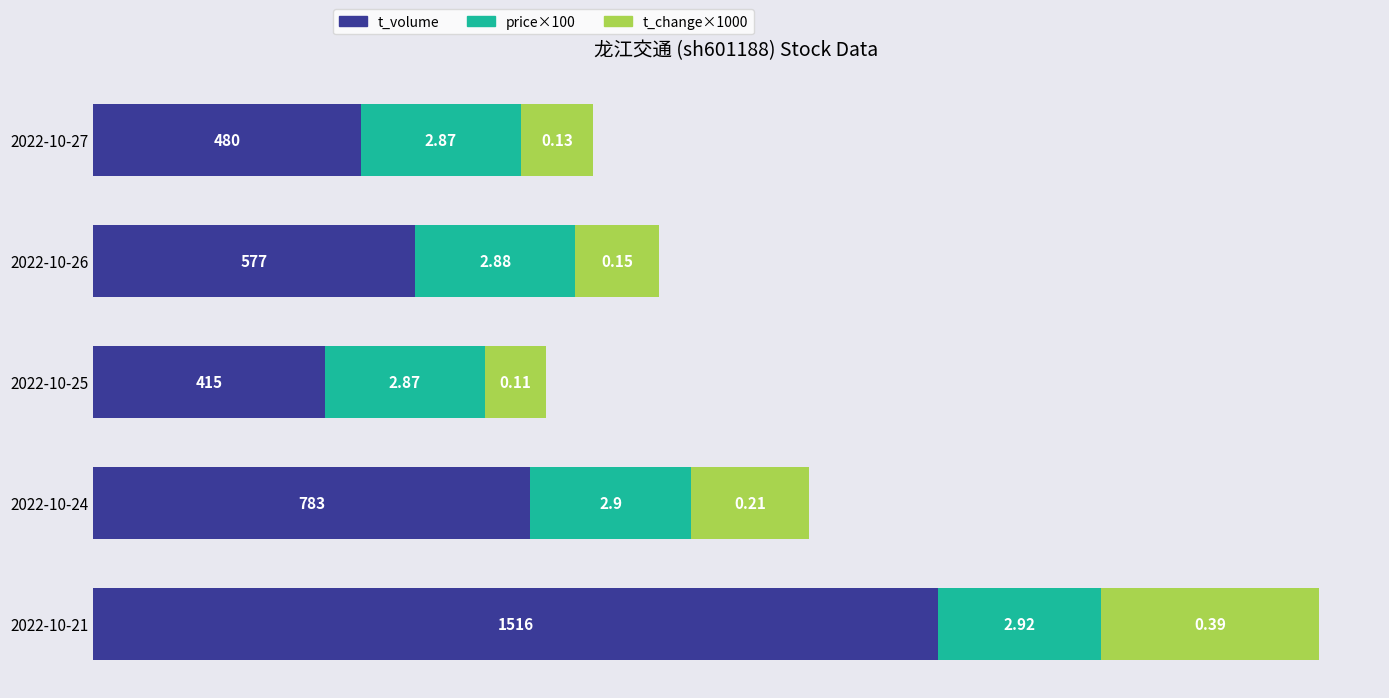

What are all the series names shown in the legend?

t_volume, price×100, t_change×1000